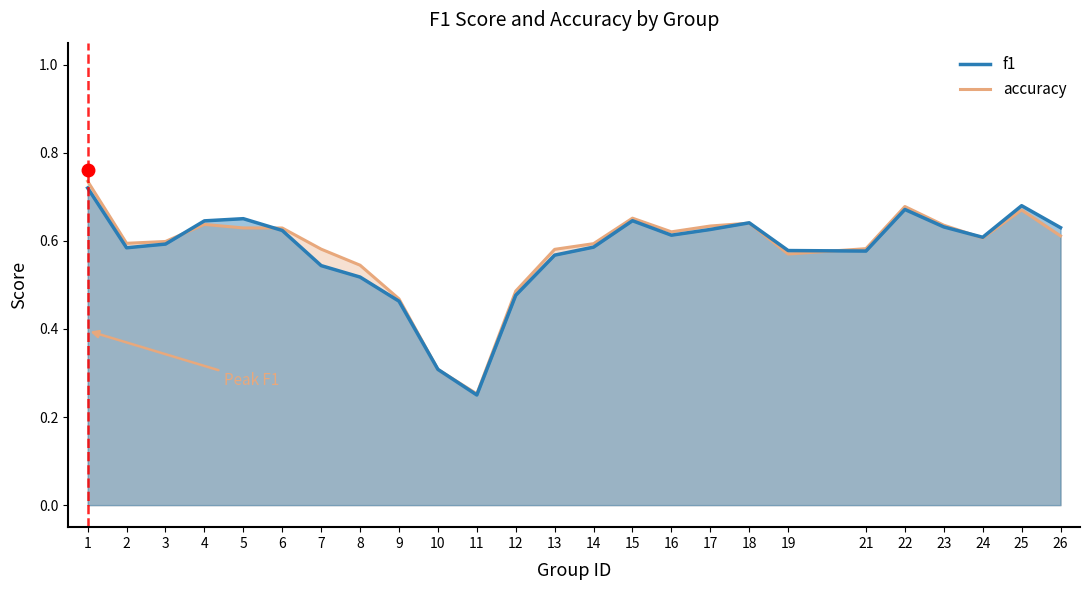

True or false: accuracy and f1 intersect in this chart.

True